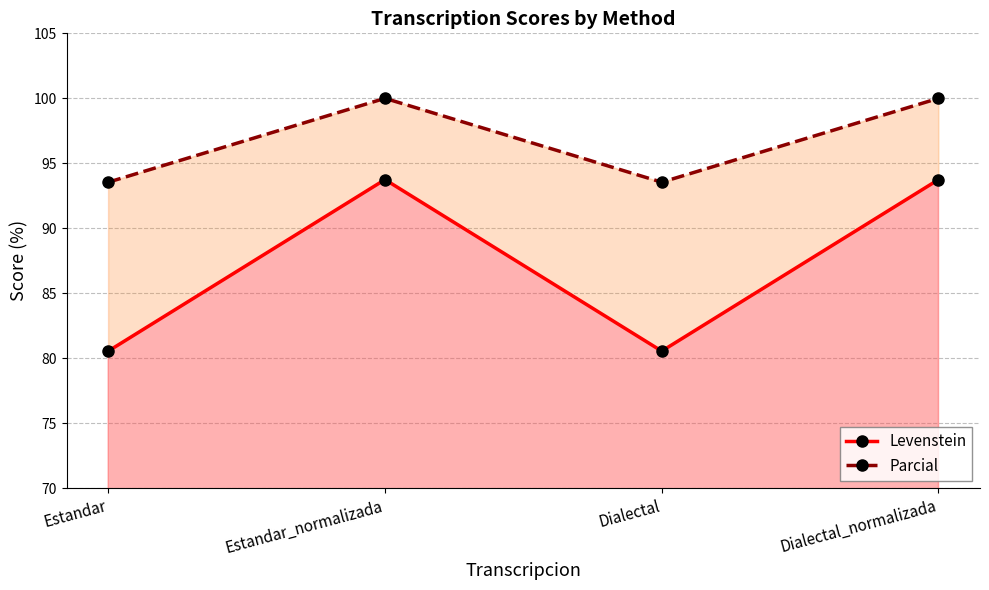

Does the chart have visible grid lines?

Yes